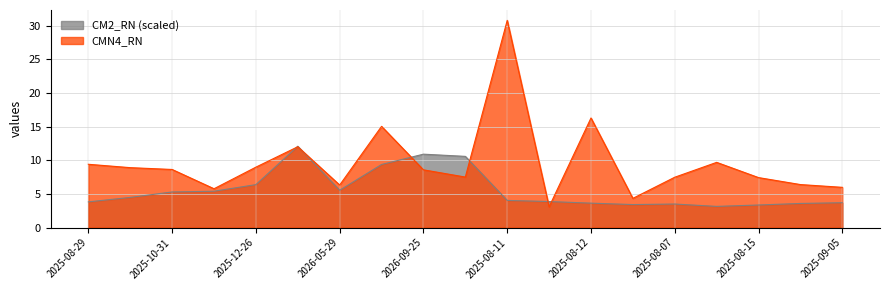

The CM2_RN series shows 9.4 at 2026-06-26. True or false?

True